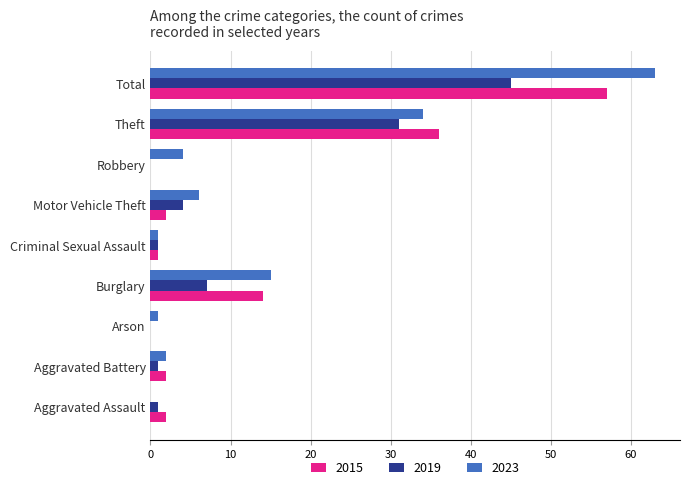

The 2019 series shows 10 at Burglary. True or false?

False